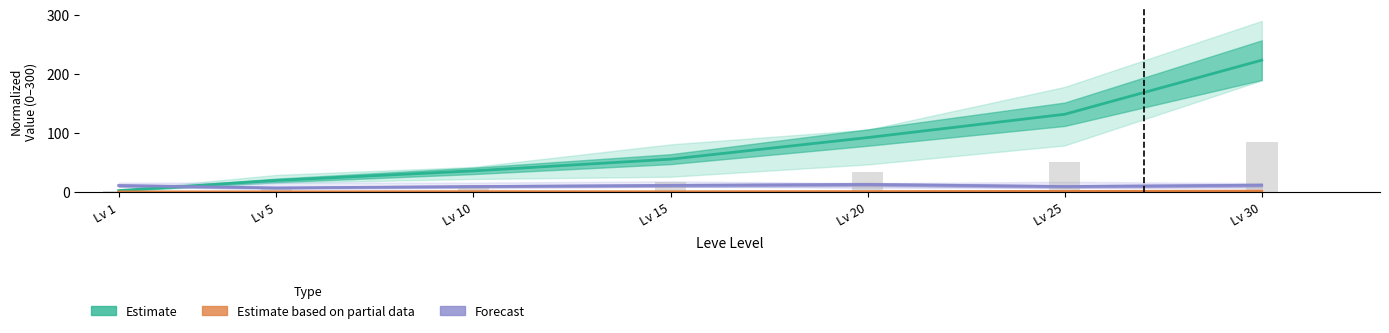

Where is Estimate based on partial data (Leve Gil) nearest to the value 1?

Lv 20